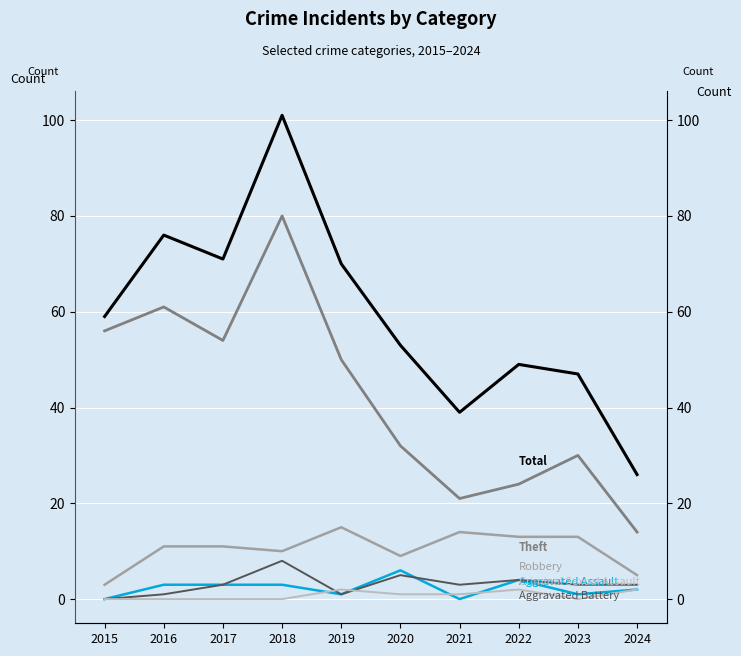

What is the total value across all series at 2023?

94